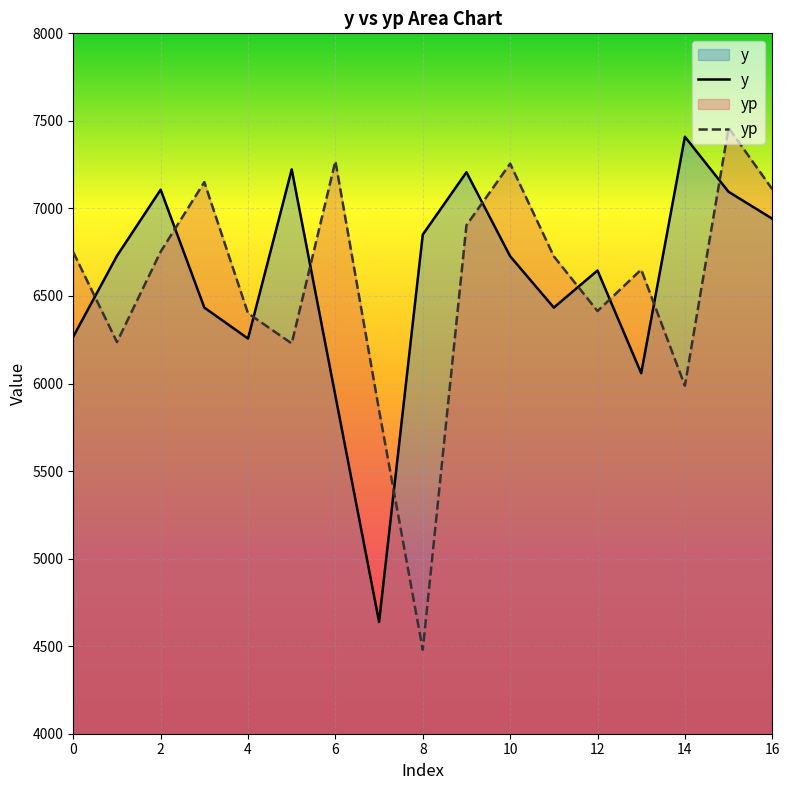

What is the spread (max minus min) of values at 14?

1421.9